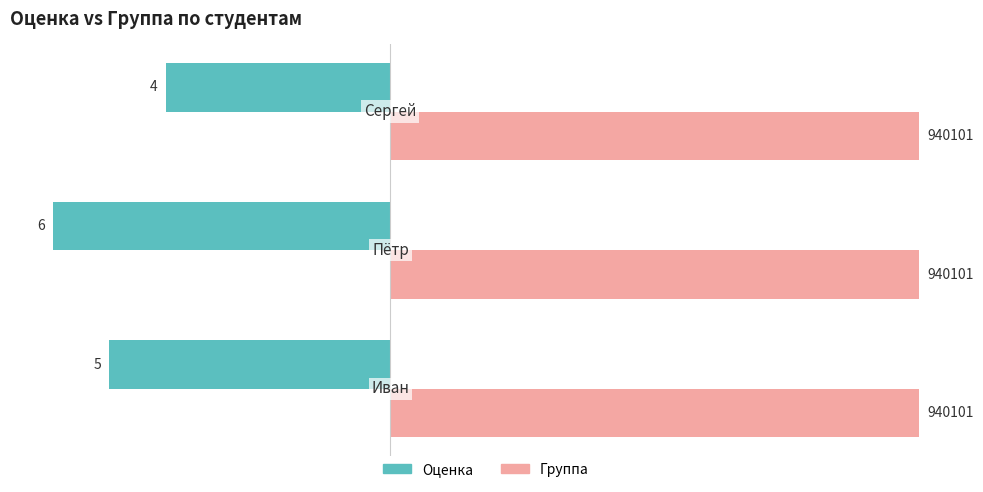

How many groups of bars are there?

3